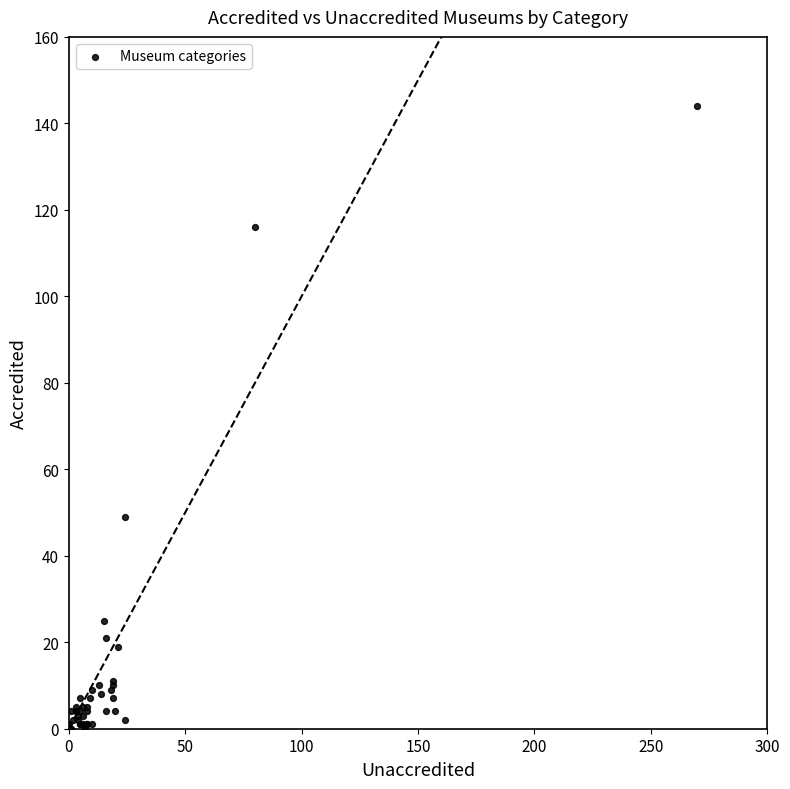

What Y value in the scatter plot is closest to 72?

49